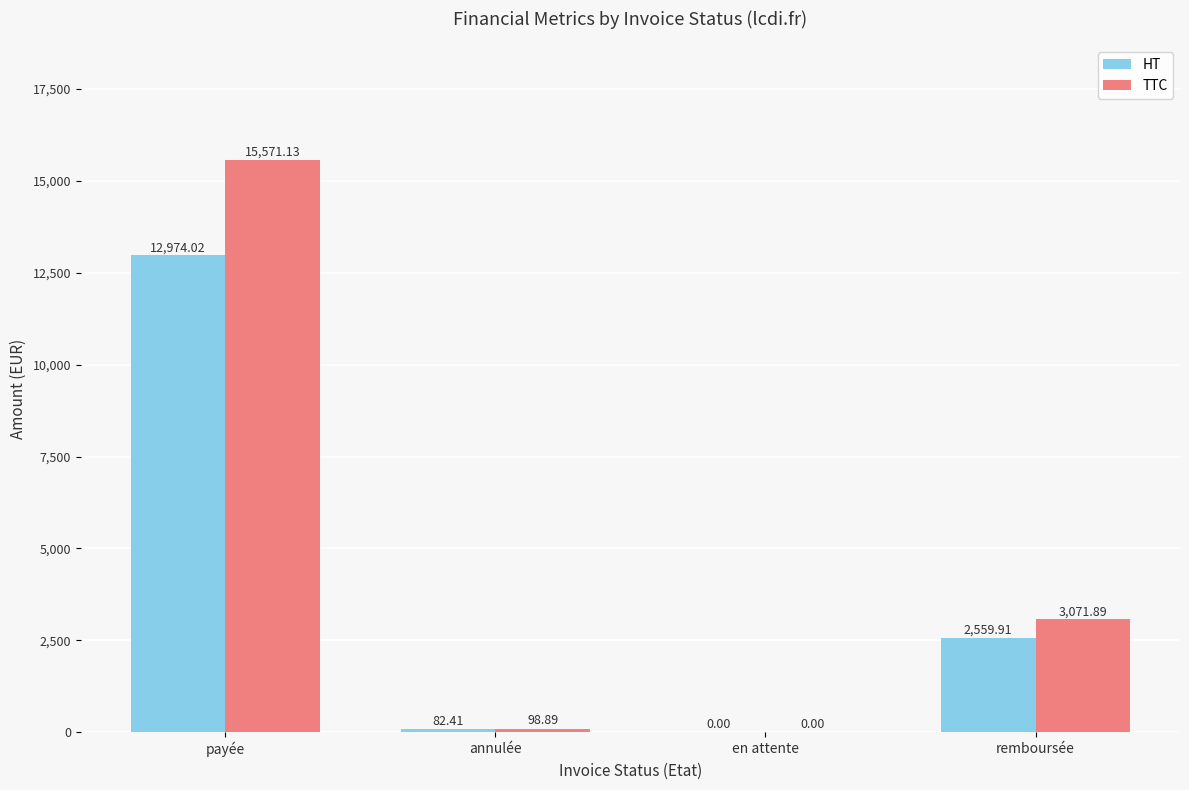

The value of TTC at payée is 8754.7. True or false?

False